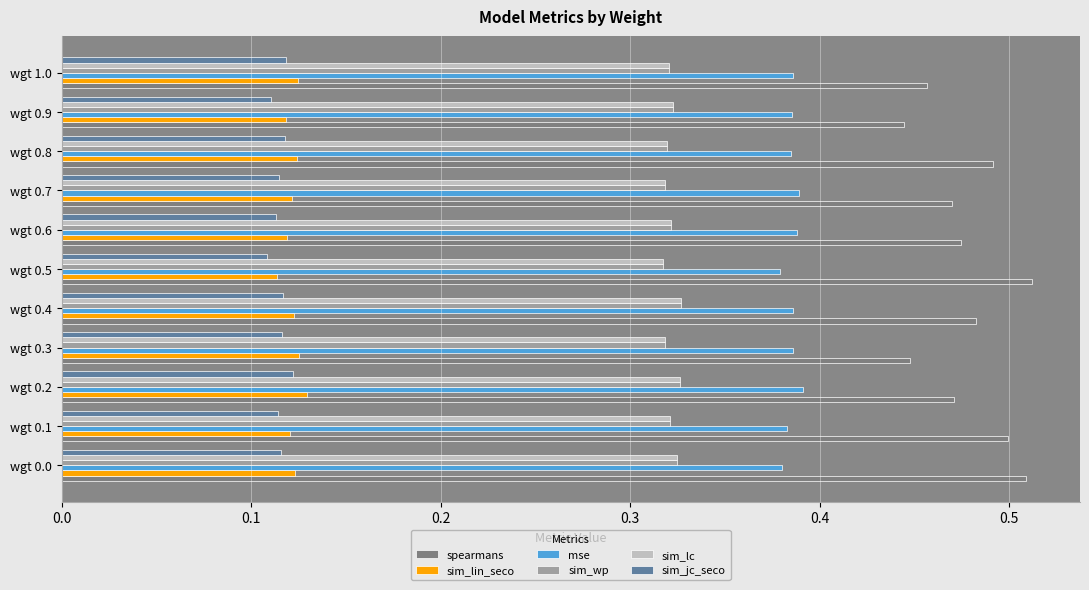

How many categories are shown in the chart?

11